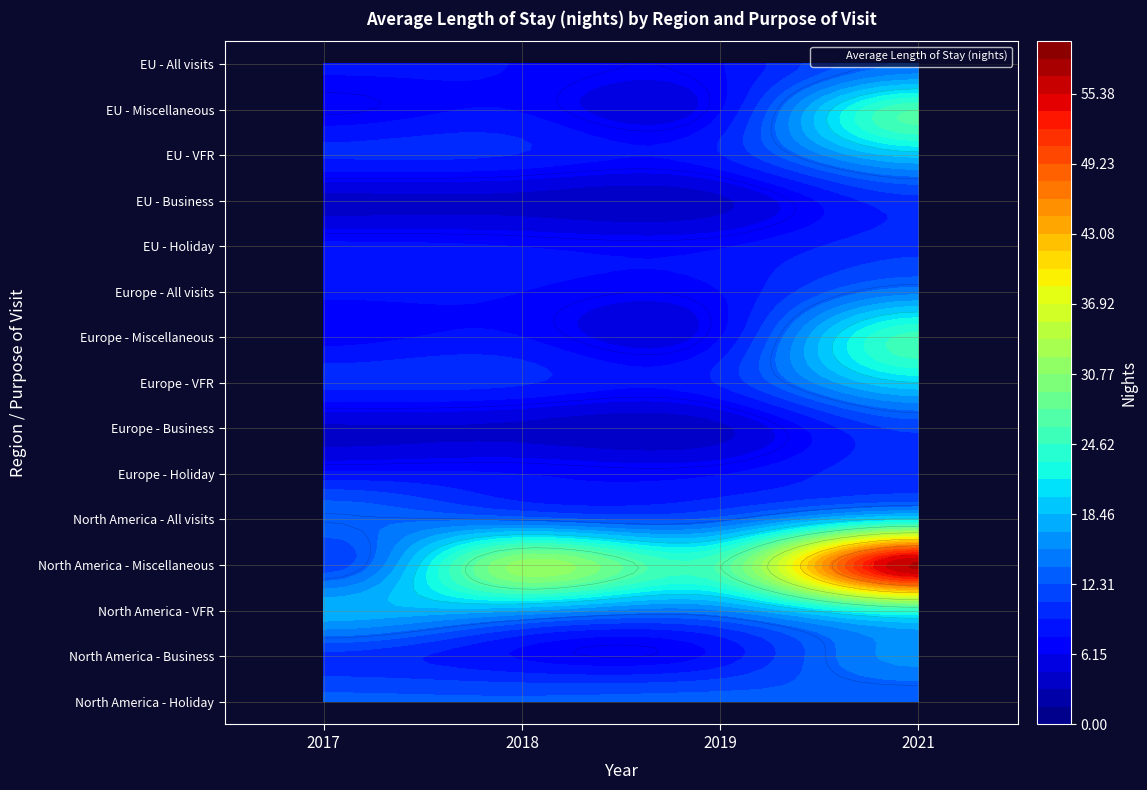

Reading right to left, transcribe all the data shown in this chart.

North America - Holiday: 2021=12.3	2019=12.8	2018=12.5	2017=12.7
North America - Business: 2021=16.0	2019=8.2	2018=7.5	2017=10.2
North America - VFR: 2021=24.1	2019=15.2	2018=17.0	2017=17.9
North America - Miscellaneous: 2021=57.4	2019=26.5	2018=31.6	2017=11.2
North America - All visits: 2021=20.8	2019=12.9	2018=13.1	2017=13.4
Europe - Holiday: 2021=10.4	2019=7.6	2018=7.7	2017=8.2
Europe - Business: 2021=11.1	2019=4.2	2018=4.1	2017=4.3
Europe - VFR: 2021=19.9	2019=9.4	2018=9.4	2017=9.7
Europe - Miscellaneous: 2021=25.3	2019=7.6	2018=7.7	2017=7.0
Europe - All visits: 2021=14.7	2019=7.7	2018=7.7	2017=8.1
EU - Holiday: 2021=10.3	2019=7.5	2018=7.6	2017=8.1
EU - Business: 2021=10.2	2019=4.2	2018=4.0	2017=4.0
EU - VFR: 2021=19.1	2019=9.1	2018=9.1	2017=9.5
EU - Miscellaneous: 2021=26.1	2019=7.5	2018=7.5	2017=6.4
EU - All visits: 2021=14.2	2019=7.6	2018=7.6	2017=8.0